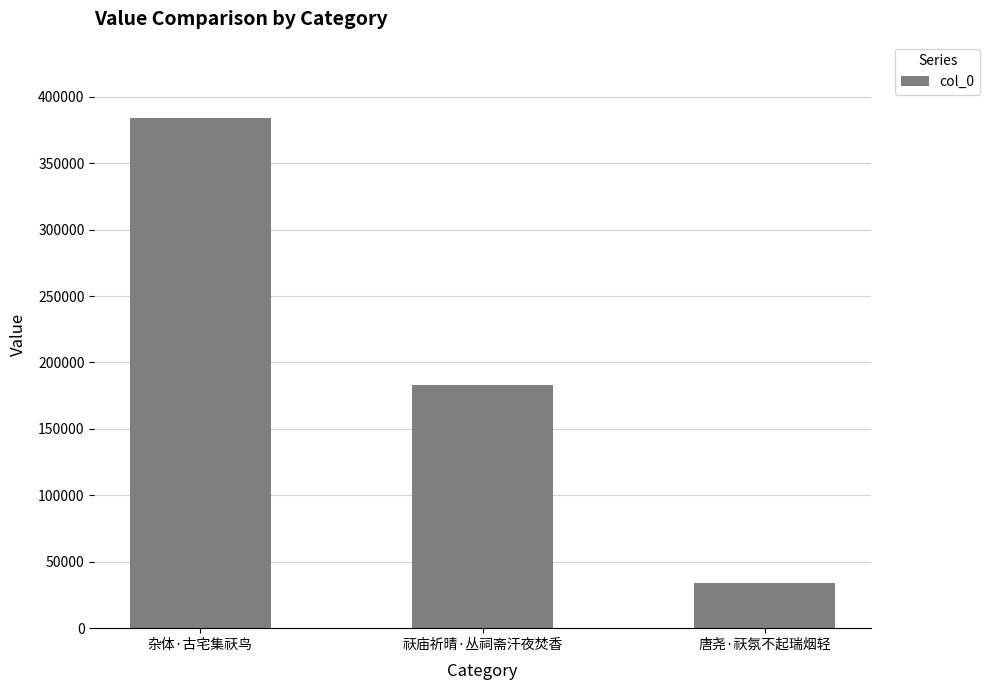

What position from the left is 杂体·古宅集祆鸟?

1